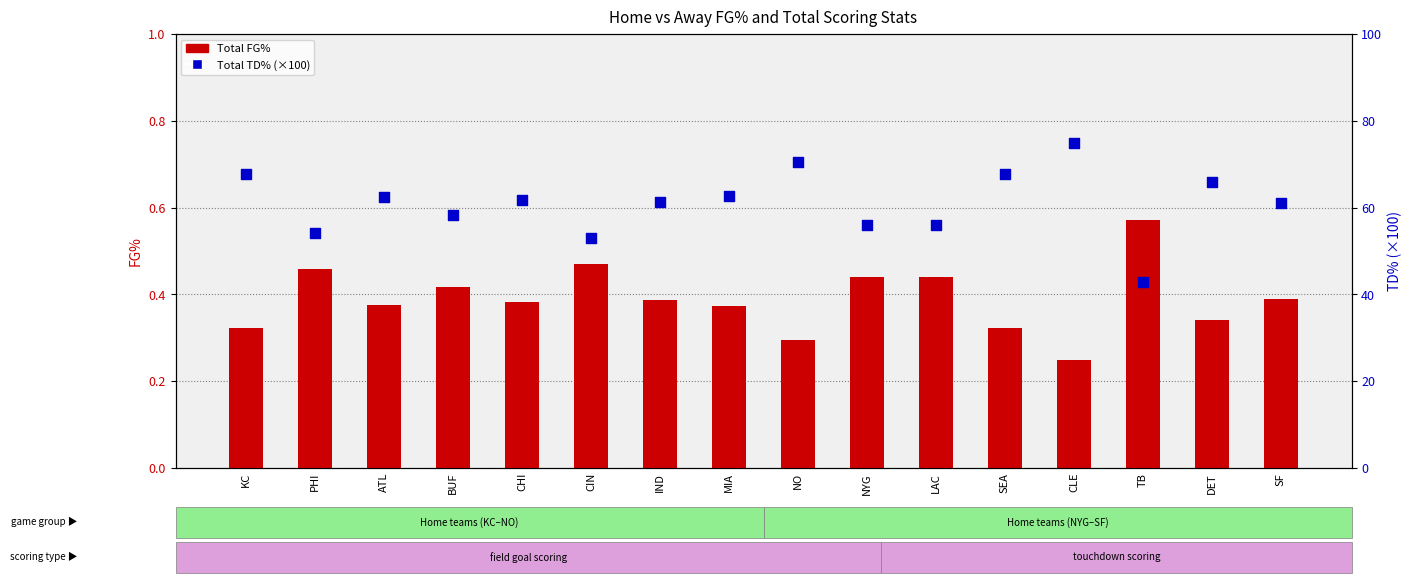

At which category is the sum across all series the highest?

CLE